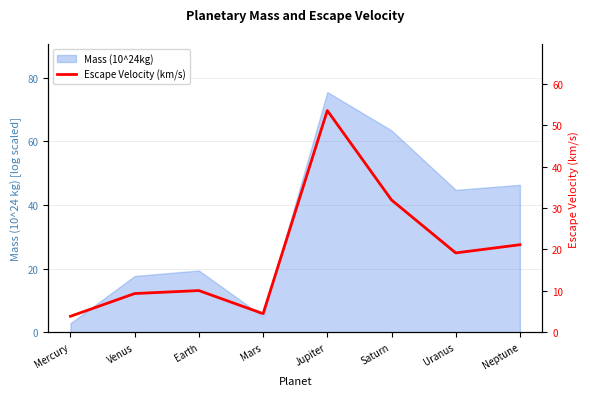

How many interior local peaks (higher than both neighbors) does the data have?

2